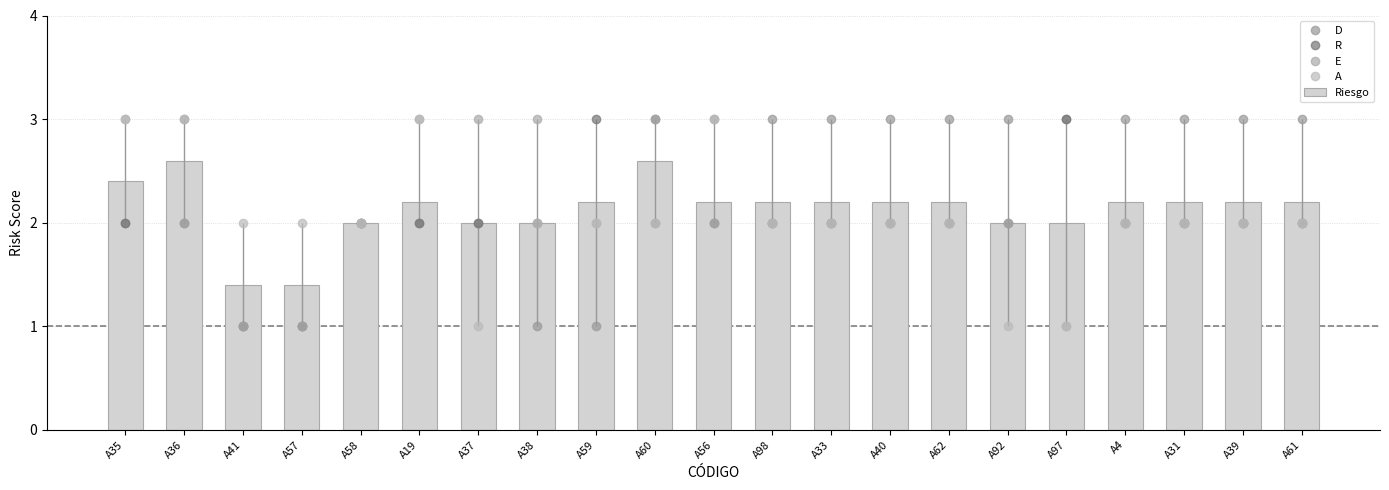

Reading right to left, transcribe all the data shown in this chart.

D: A61=3.0	A39=3.0	A31=3.0	A4=3.0	A97=3.0	A92=3.0	A62=3.0	A40=3.0	A33=3.0	A98=3.0	A56=3.0	A60=2.0	A59=1.0	A38=1.0	A37=2.0	A19=2.0	A58=2.0	A57=1.0	A41=1.0	A36=3.0	A35=2.0
R: A61=2.0	A39=2.0	A31=2.0	A4=2.0	A97=3.0	A92=2.0	A62=2.0	A40=2.0	A33=2.0	A98=2.0	A56=2.0	A60=3.0	A59=3.0	A38=2.0	A37=2.0	A19=2.0	A58=2.0	A57=1.0	A41=1.0	A36=2.0	A35=2.0
E: A61=2.0	A39=2.0	A31=2.0	A4=2.0	A97=1.0	A92=2.0	A62=2.0	A40=2.0	A33=2.0	A98=2.0	A56=2.0	A60=3.0	A59=2.0	A38=3.0	A37=3.0	A19=3.0	A58=2.0	A57=1.0	A41=1.0	A36=2.0	A35=3.0
A: A61=2.0	A39=2.0	A31=2.0	A4=2.0	A97=1.0	A92=1.0	A62=2.0	A40=2.0	A33=2.0	A98=2.0	A56=3.0	A60=2.0	A59=2.0	A38=2.0	A37=1.0	A19=3.0	A58=2.0	A57=2.0	A41=2.0	A36=3.0	A35=3.0
Riesgo: A61=2.2	A39=2.2	A31=2.2	A4=2.2	A97=2.0	A92=2.0	A62=2.2	A40=2.2	A33=2.2	A98=2.2	A56=2.2	A60=2.6	A59=2.2	A38=2.0	A37=2.0	A19=2.2	A58=2.0	A57=1.4	A41=1.4	A36=2.6	A35=2.4